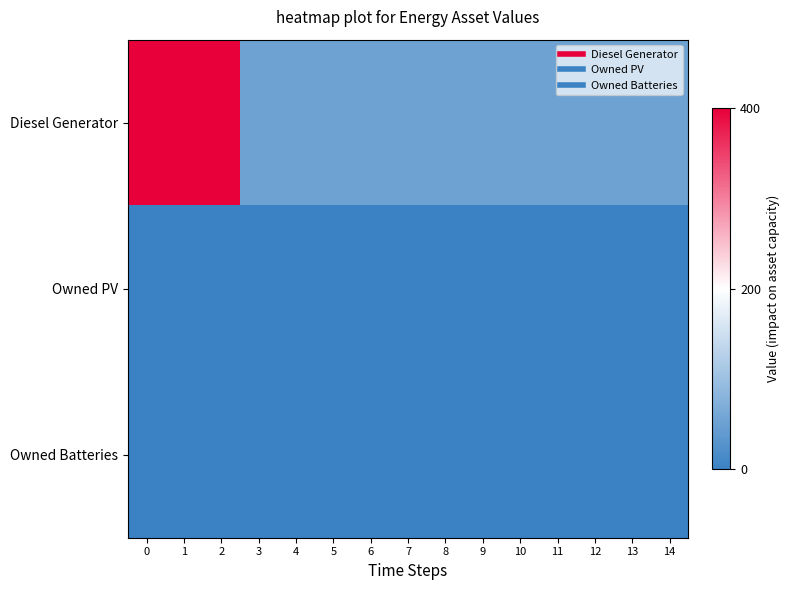

Rank the series at 14 from highest to lowest value.

Diesel Generator, Owned PV, Owned Batteries